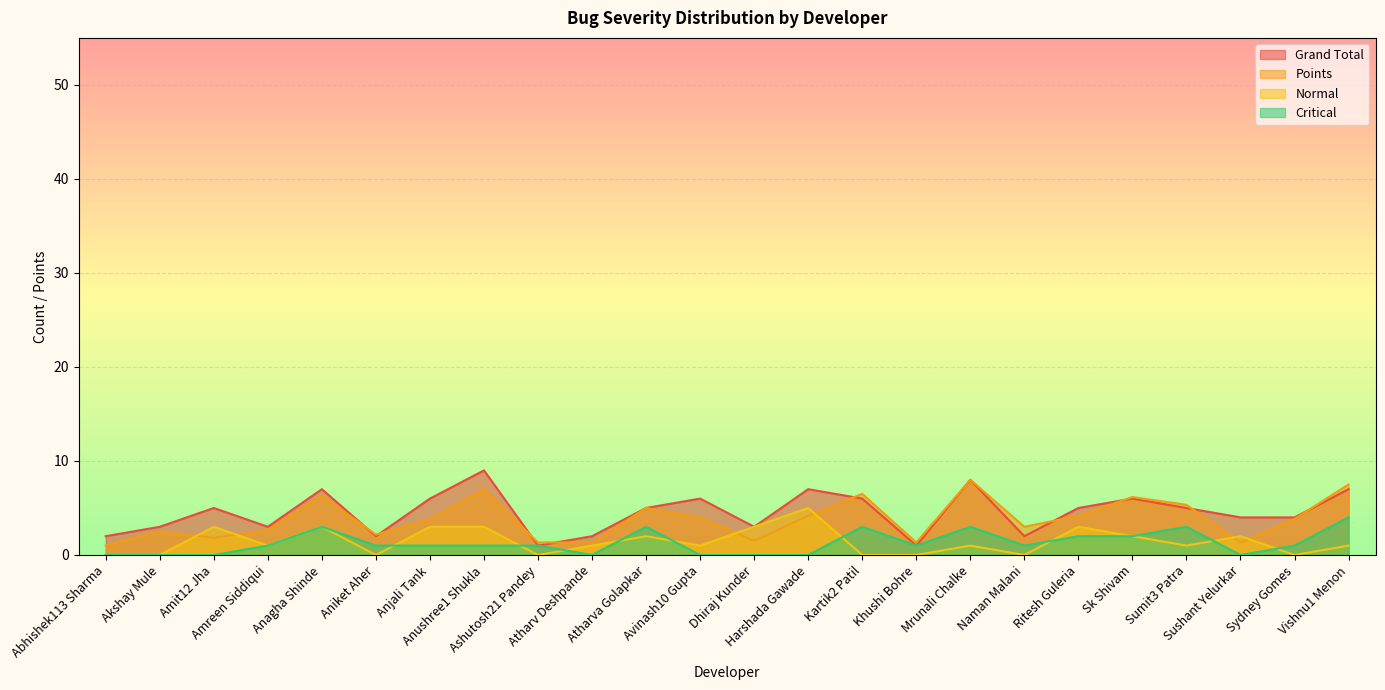

Reading right to left, list all the values displayed in this chart.

Grand Total: Vishnu1 Menon=7.0	Sydney Gomes=4.0	Sushant Yelurkar=4.0	Sumit3 Patra=5.0	Sk Shivam=6.0	Ritesh Guleria=5.0	Naman Malani=2.0	Mrunali Chalke=8.0	Khushi Bohre=1.0	Kartik2 Patil=6.0	Harshada Gawade=7.0	Dhiraj Kunder=3.0	Avinash10 Gupta=6.0	Atharva Golapkar=5.0	Atharv Deshpande=2.0	Ashutosh21 Pandey=1.0	Anushree1 Shukla=9.0	Anjali Tank=6.0	Aniket Aher=2.0	Anagha Shinde=7.0	Amreen Siddiqui=3.0	Amit12 Jha=5.0	Akshay Mule=3.0	Abhishek113 Sharma=2.0
Points: Vishnu1 Menon=7.5	Sydney Gomes=3.8	Sushant Yelurkar=1.3	Sumit3 Patra=5.3	Sk Shivam=6.2	Ritesh Guleria=4.2	Naman Malani=3.0	Mrunali Chalke=8.0	Khushi Bohre=1.3	Kartik2 Patil=6.5	Harshada Gawade=4.2	Dhiraj Kunder=1.5	Avinash10 Gupta=4.0	Atharva Golapkar=5.0	Atharv Deshpande=1.3	Ashutosh21 Pandey=1.3	Anushree1 Shukla=7.0	Anjali Tank=3.8	Aniket Aher=2.2	Anagha Shinde=6.3	Amreen Siddiqui=2.7	Amit12 Jha=1.8	Akshay Mule=2.5	Abhishek113 Sharma=1.0
Normal: Vishnu1 Menon=1.0	Sydney Gomes=0.0	Sushant Yelurkar=2.0	Sumit3 Patra=1.0	Sk Shivam=2.0	Ritesh Guleria=3.0	Naman Malani=0.0	Mrunali Chalke=1.0	Khushi Bohre=0.0	Kartik2 Patil=0.0	Harshada Gawade=5.0	Dhiraj Kunder=3.0	Avinash10 Gupta=1.0	Atharva Golapkar=2.0	Atharv Deshpande=1.0	Ashutosh21 Pandey=0.0	Anushree1 Shukla=3.0	Anjali Tank=3.0	Aniket Aher=0.0	Anagha Shinde=3.0	Amreen Siddiqui=1.0	Amit12 Jha=3.0	Akshay Mule=0.0	Abhishek113 Sharma=0.0
Critical: Vishnu1 Menon=4.0	Sydney Gomes=1.0	Sushant Yelurkar=0.0	Sumit3 Patra=3.0	Sk Shivam=2.0	Ritesh Guleria=2.0	Naman Malani=1.0	Mrunali Chalke=3.0	Khushi Bohre=1.0	Kartik2 Patil=3.0	Harshada Gawade=0.0	Dhiraj Kunder=0.0	Avinash10 Gupta=0.0	Atharva Golapkar=3.0	Atharv Deshpande=0.0	Ashutosh21 Pandey=1.0	Anushree1 Shukla=1.0	Anjali Tank=1.0	Aniket Aher=1.0	Anagha Shinde=3.0	Amreen Siddiqui=1.0	Amit12 Jha=0.0	Akshay Mule=0.0	Abhishek113 Sharma=0.0